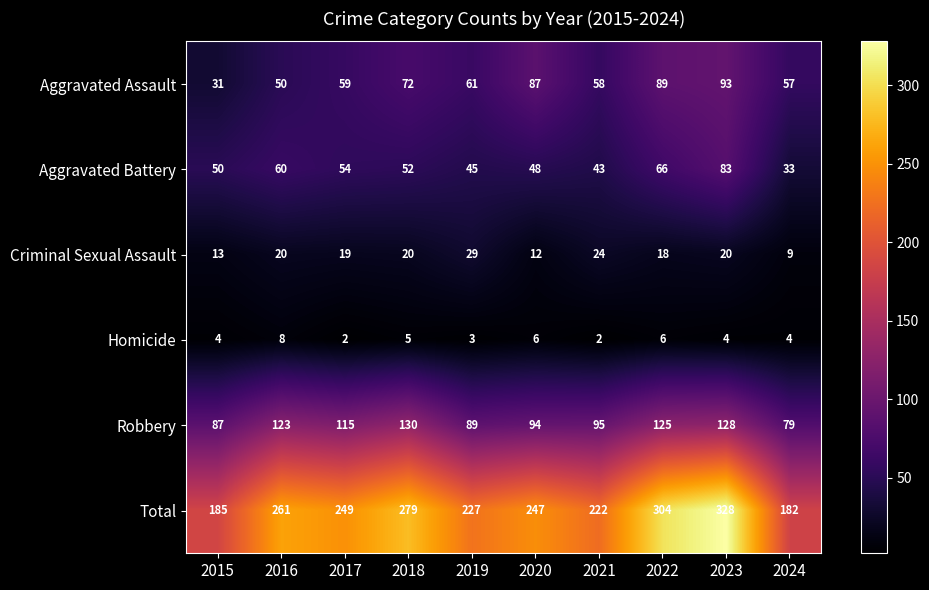

Count the number of categories in the chart.

10